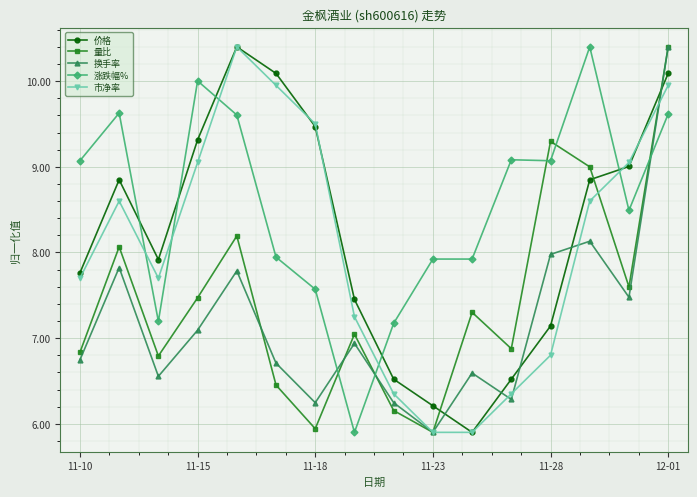

What is the value of the 市净率 point at the 7th from the left?

9.5